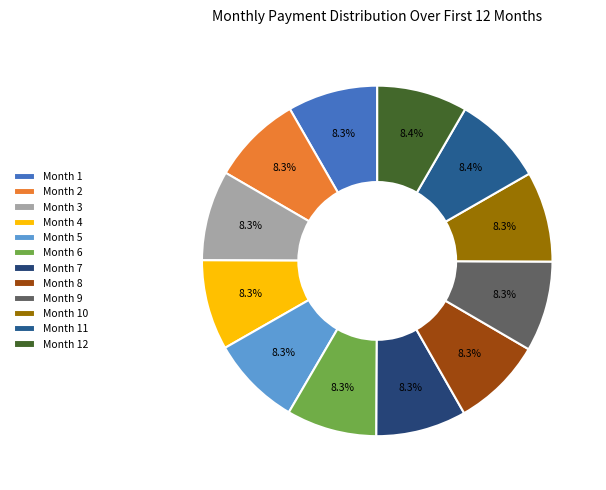

Is it true that Month 11 is 29% of the pie?

False